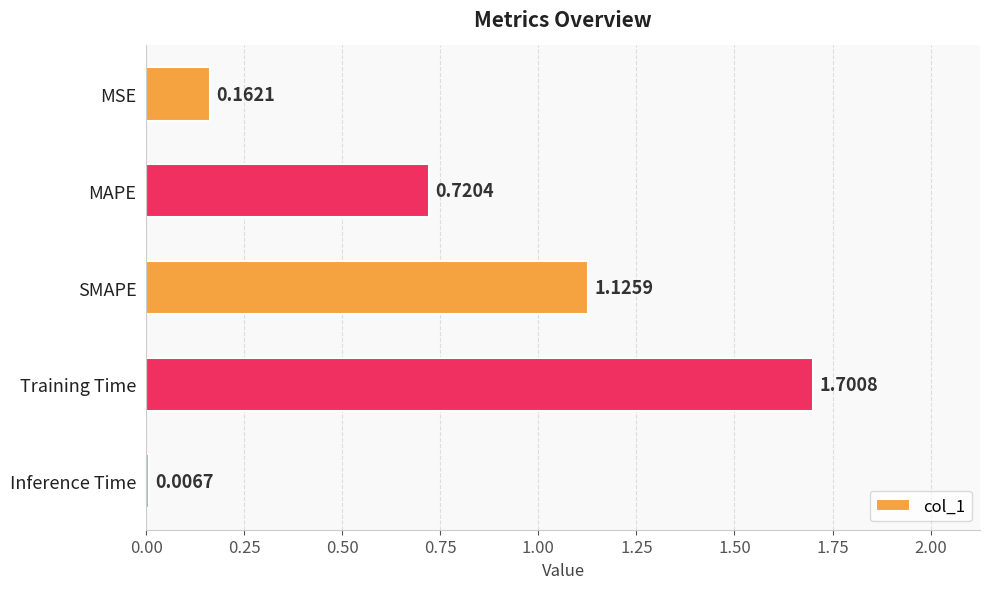

What is the difference between the maximum and second lowest values?

1.5